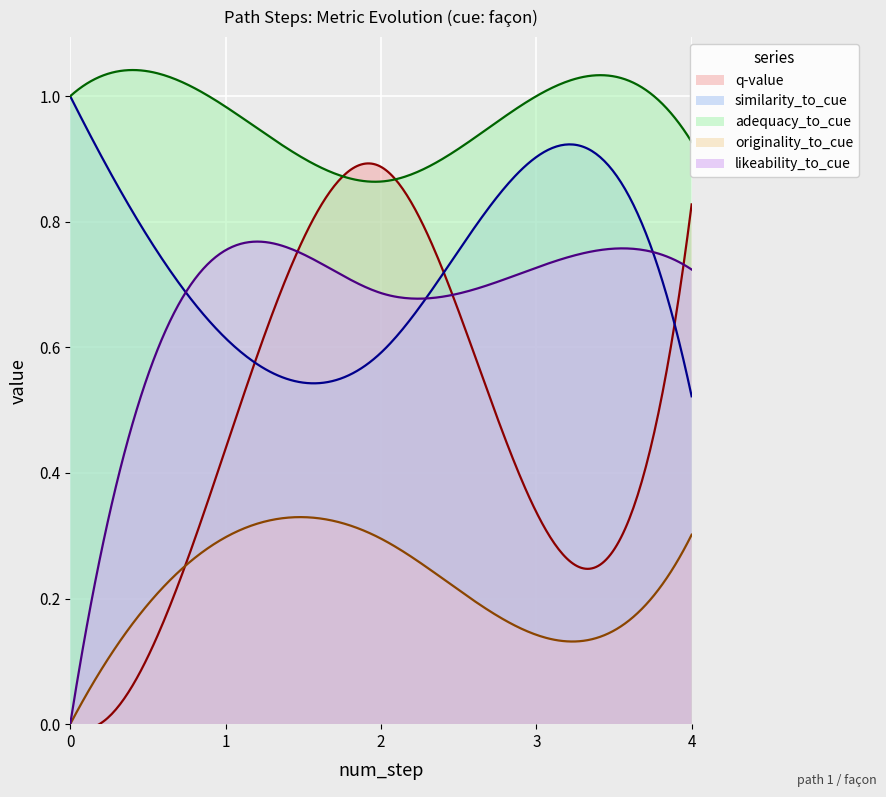

How many interior local peaks does the likeability_to_cue series have?

2